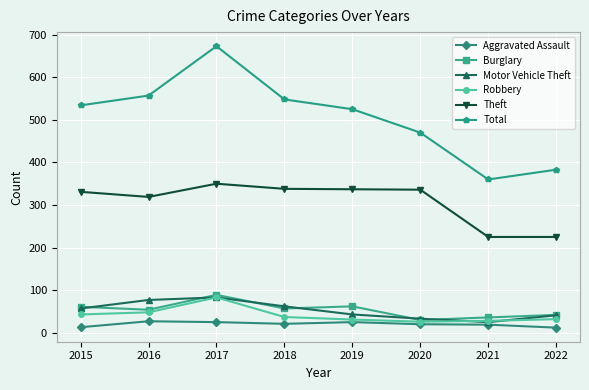

At which label does Aggravated Assault first exceed 21?

2016